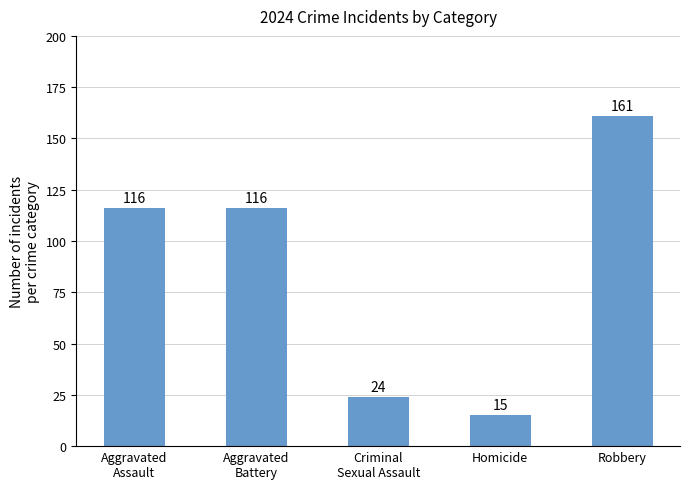

What is the sum of the values at Criminal
Sexual Assault and Aggravated
Battery?

140